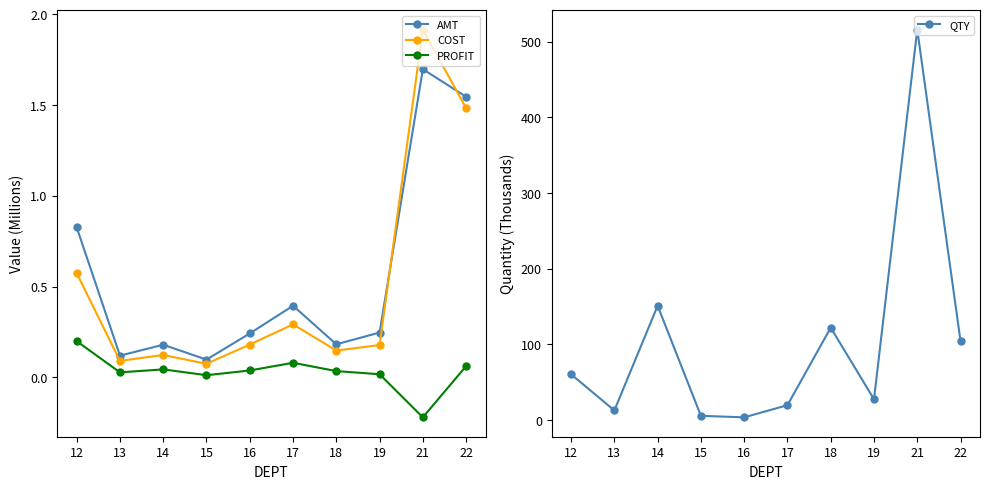

Rank the series by their maximum value, from lowest to highest.

PROFIT, AMT, COST, QTY